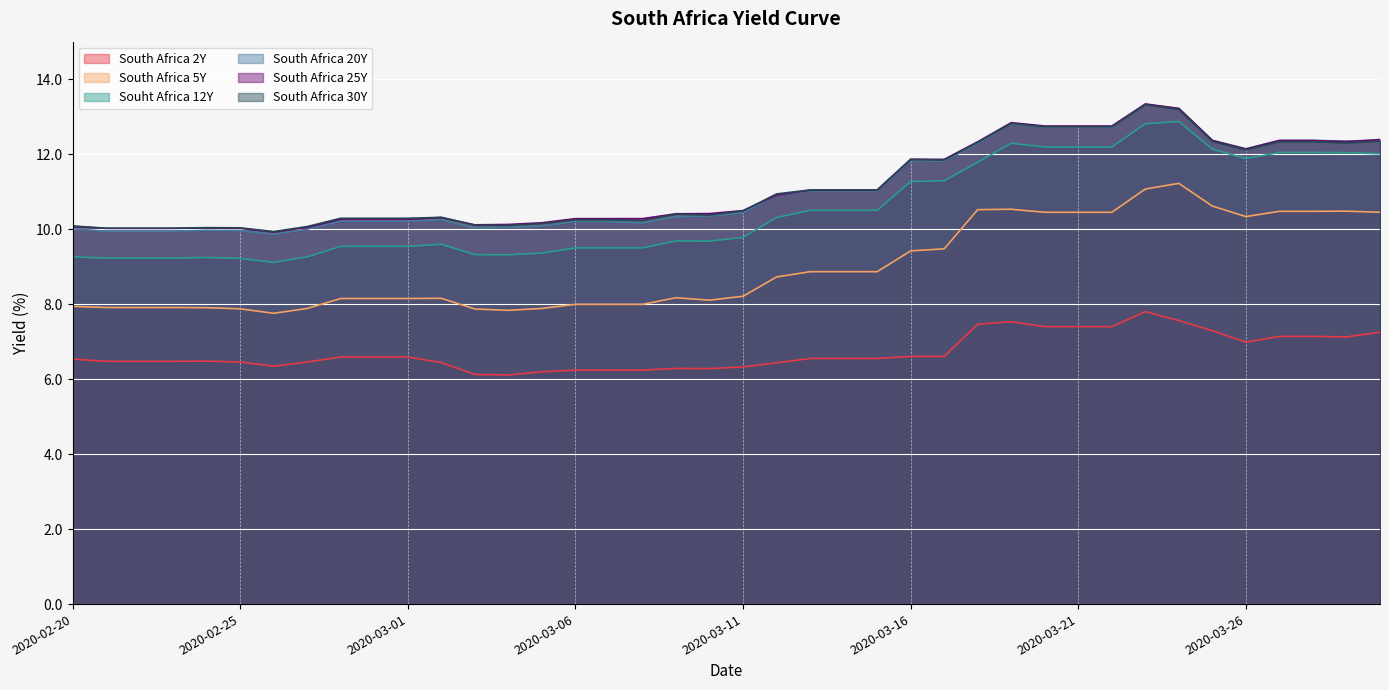

True or false: South Africa 30Y and South Africa 20Y cross at least once.

False